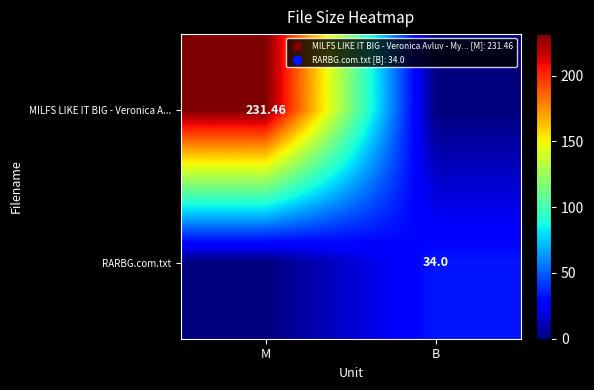

At which category is the sum across all series the highest?

M